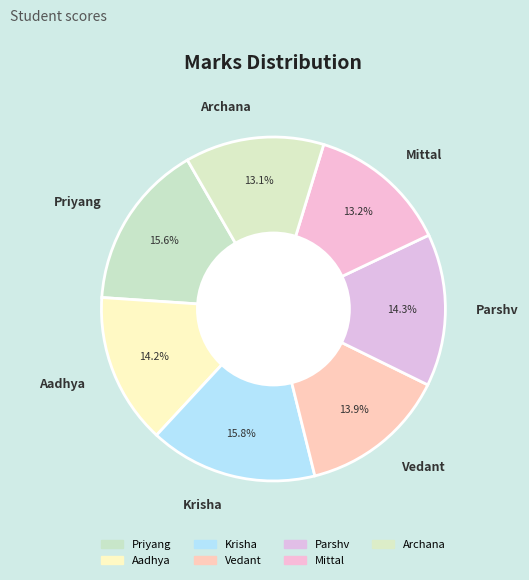

Does Priyang account for over 50% of the chart?

No